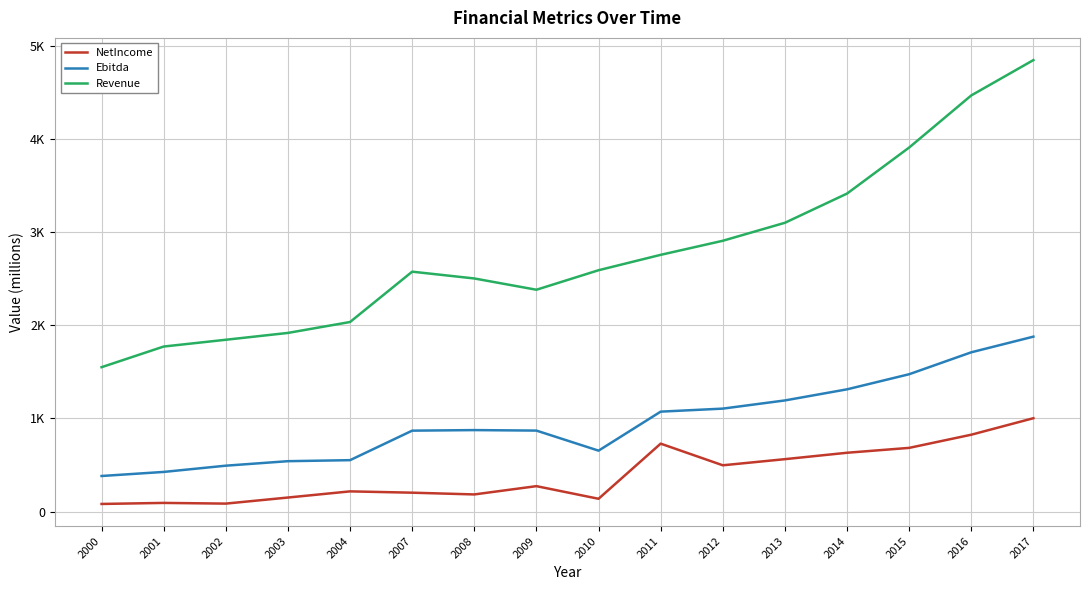

What are all the series names shown in the legend?

NetIncome, Ebitda, Revenue